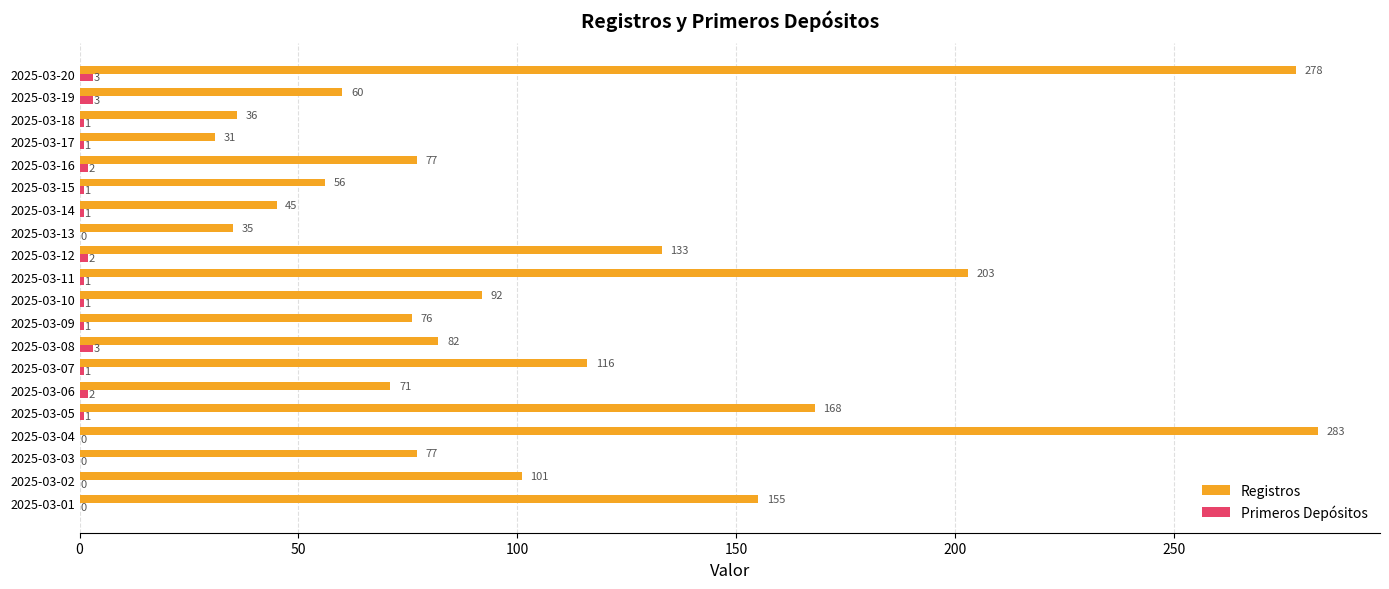

At which category is the sum across all series the highest?

2025-03-04